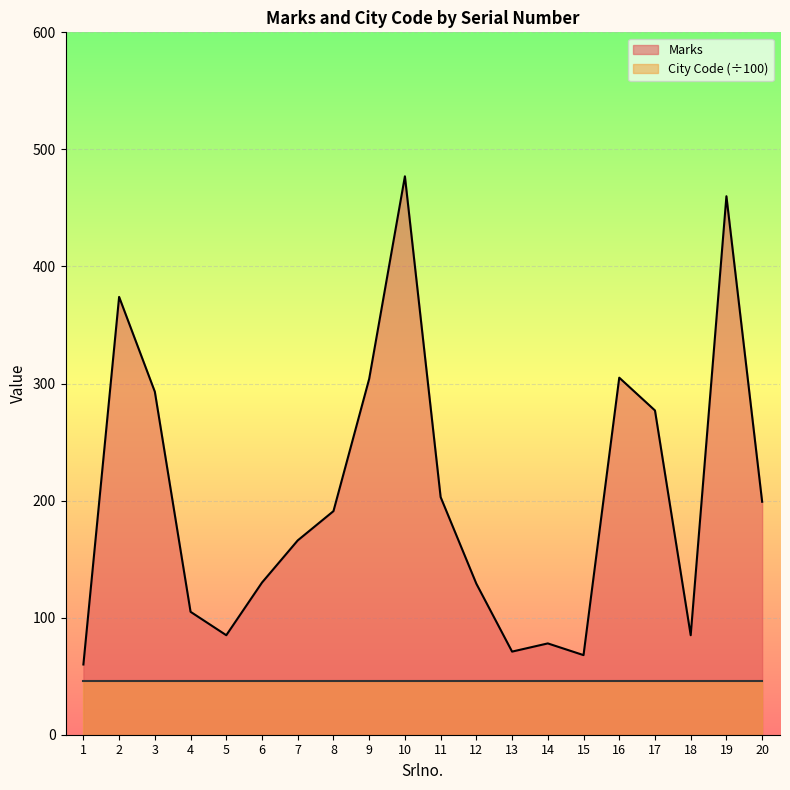

True or false: the data has more than 1 interior local peaks.

True